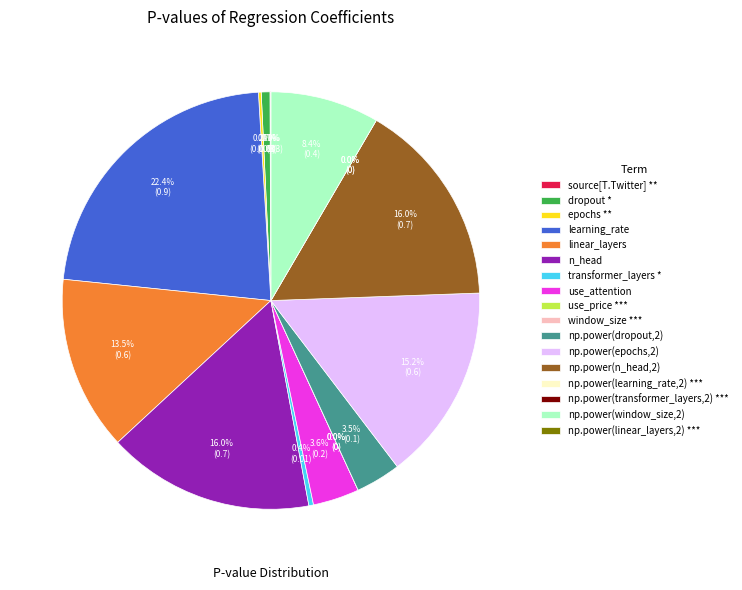

Is linear_layers the majority of the pie?

No